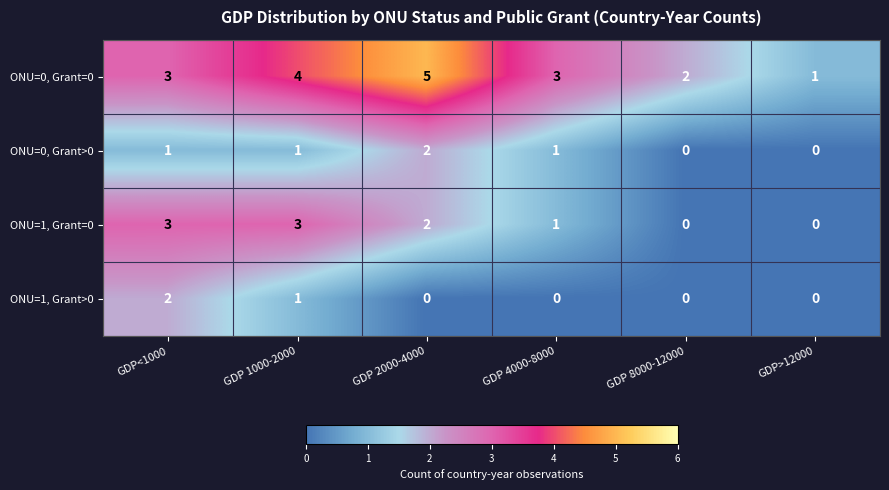

Which series has the largest range (max minus min)?

ONU=0, Grant=0